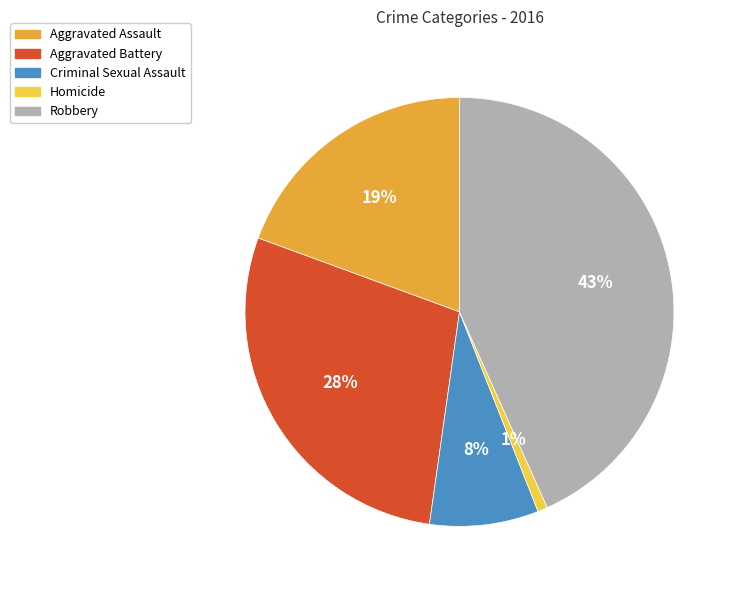

To the nearest percent, what portion does Criminal Sexual Assault represent?

8%